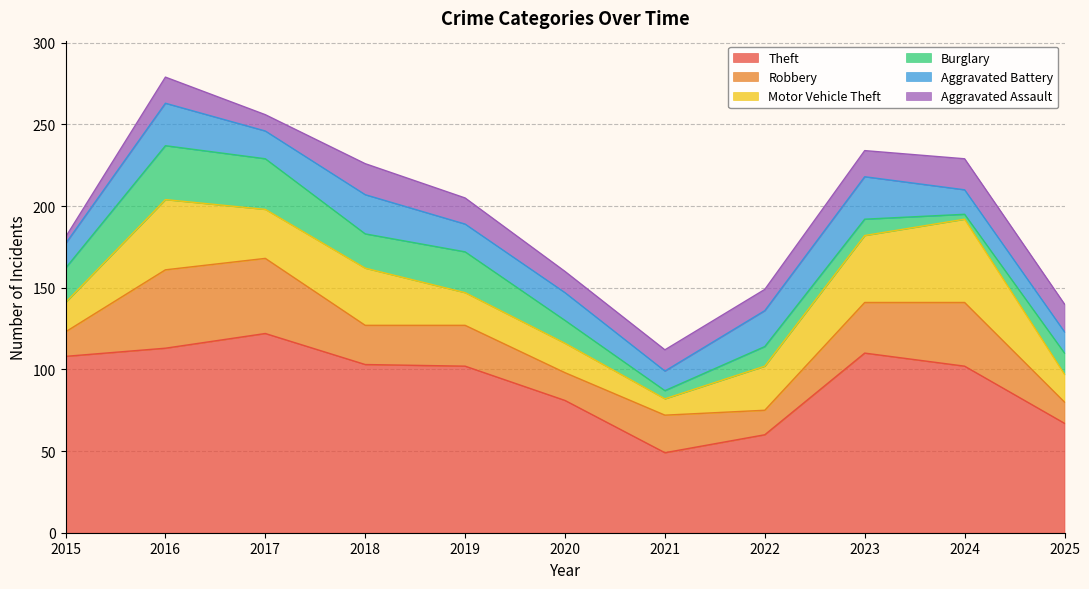

At which category is the sum across all series the highest?

2016